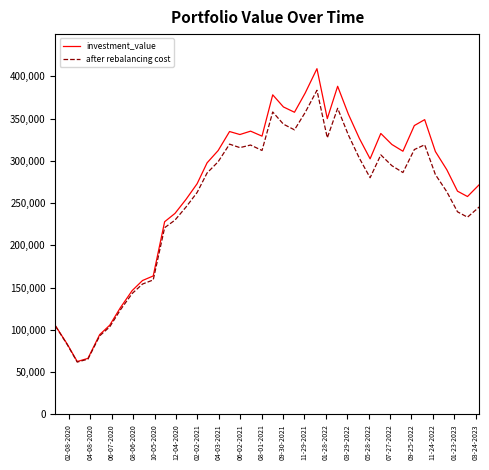

Which series has the largest range (max minus min)?

investment_value